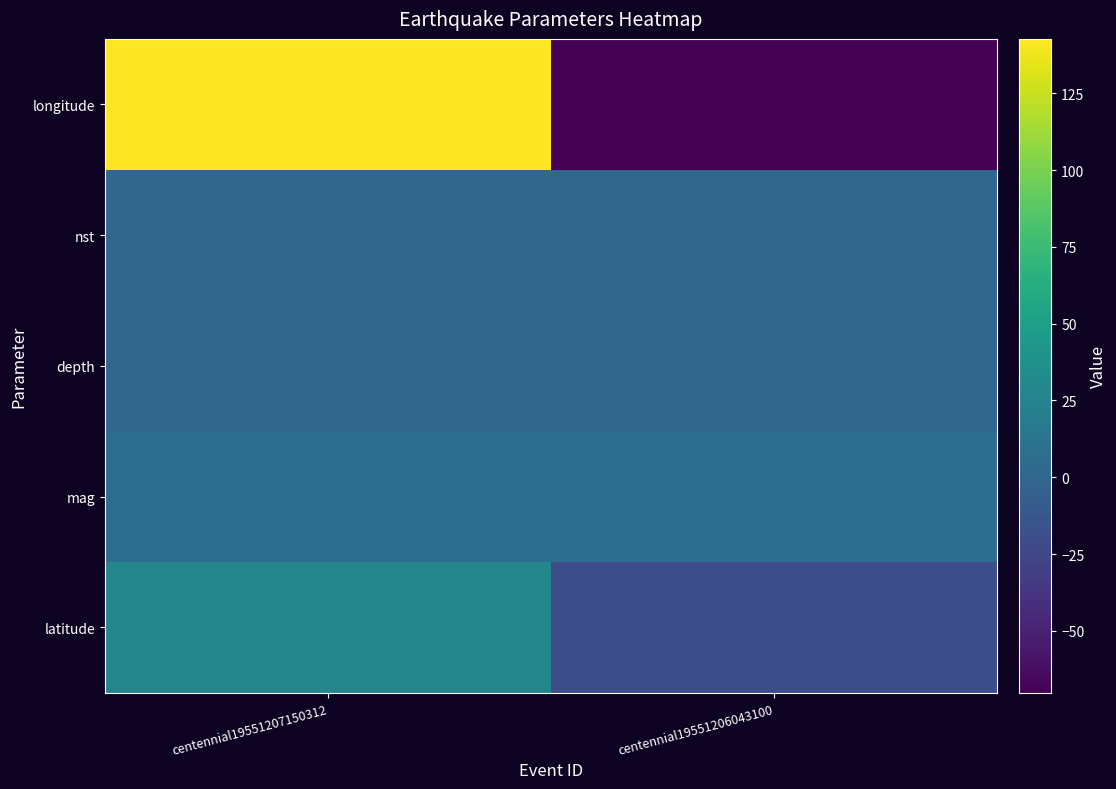

How many categories are shown in the chart?

2